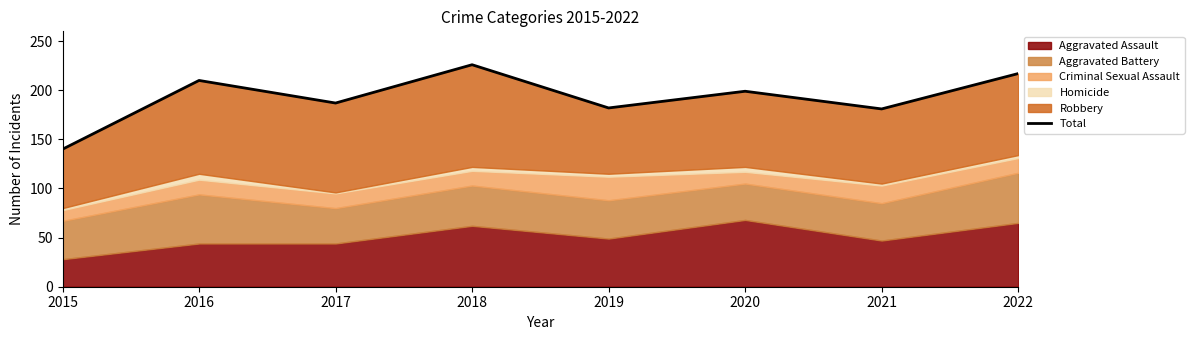

How many lines are shown in the chart?

1